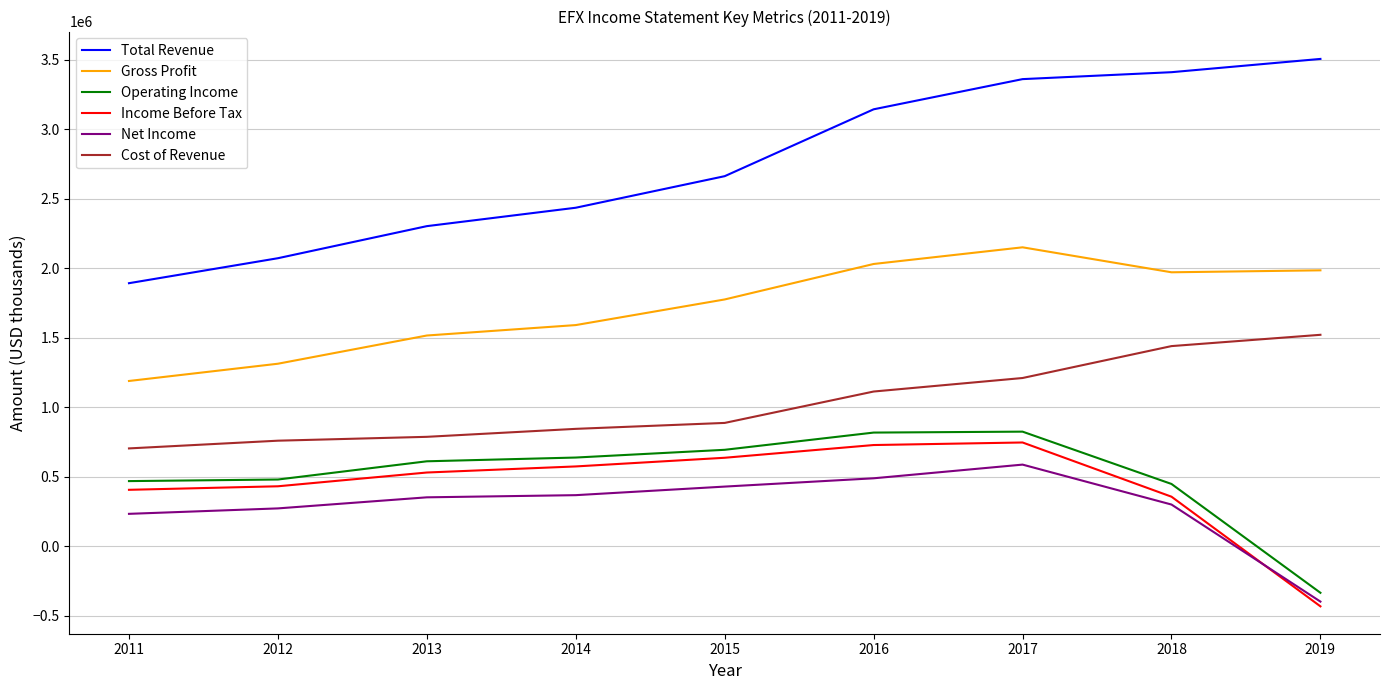

True or false: Cost of Revenue and Income Before Tax cross at least once.

False